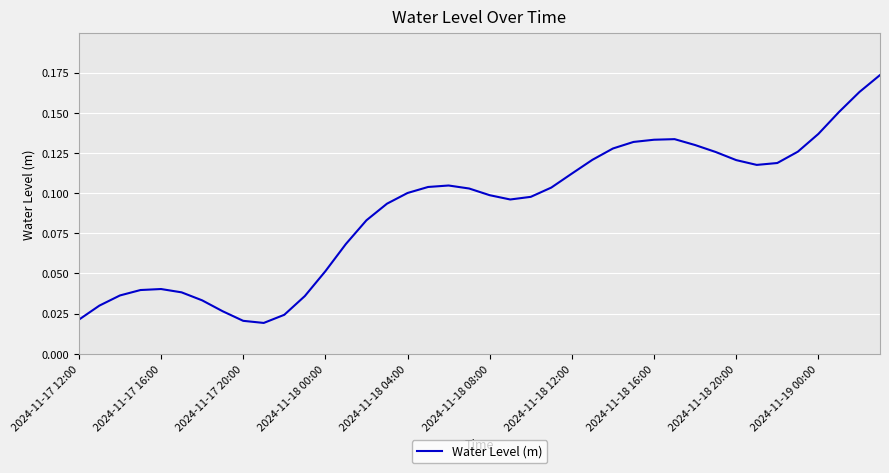

At which category does the chart reach its peak across all series?

39